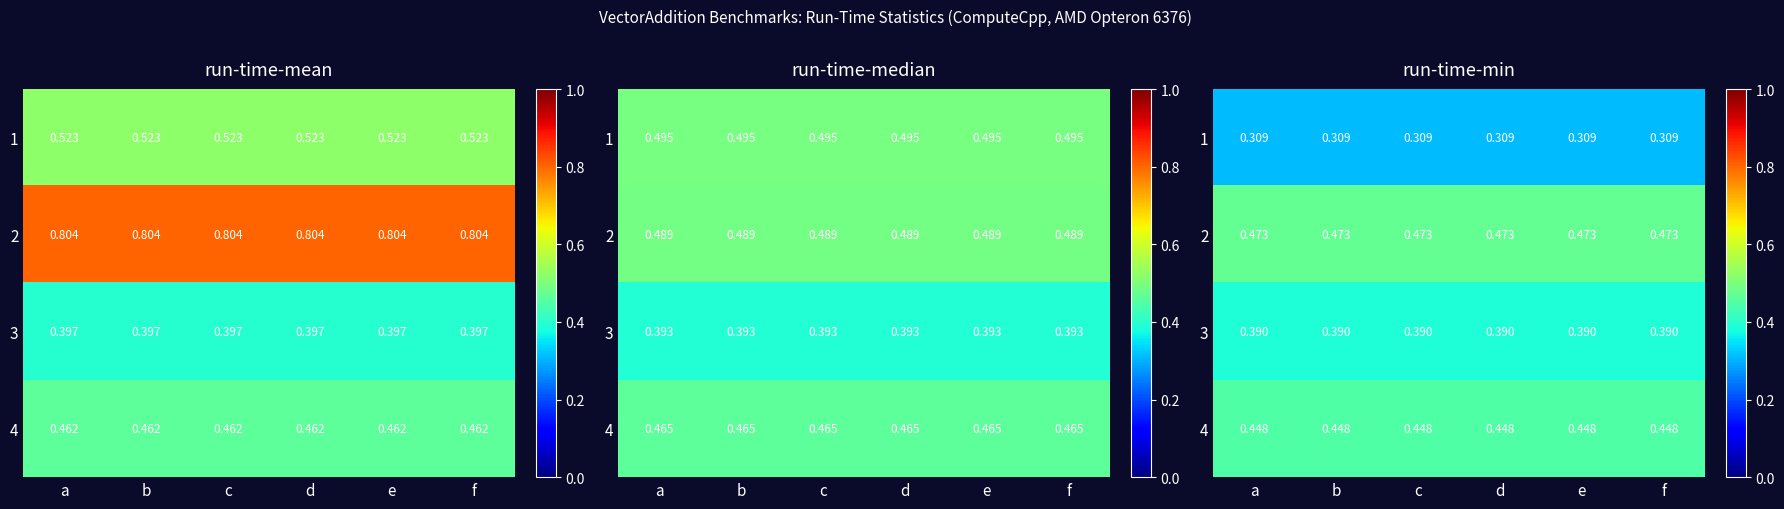

At which label does 1 reach its minimum?

a